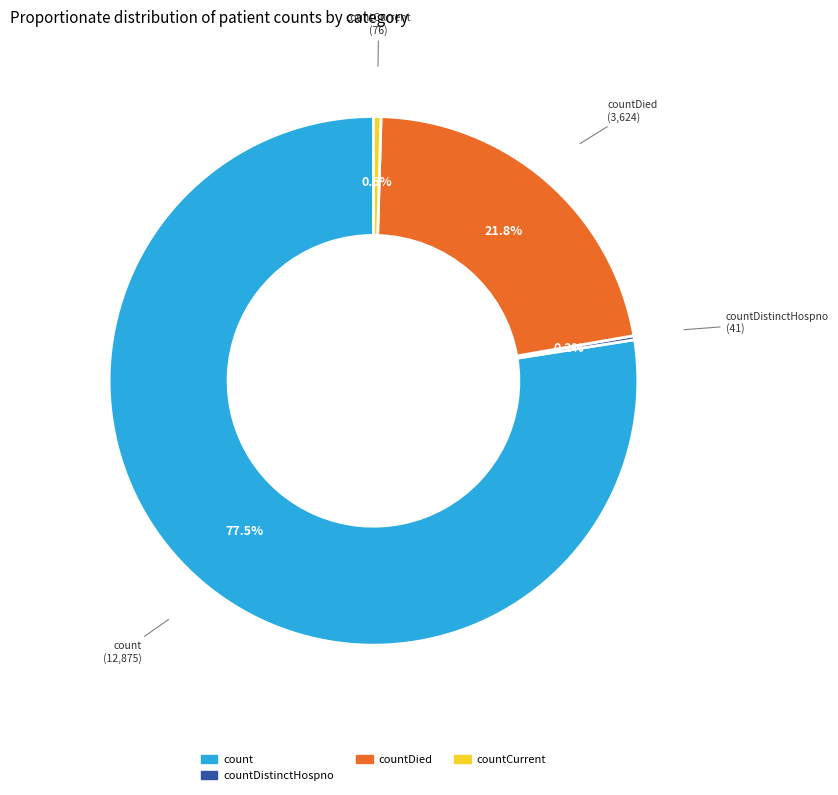

Is there a majority slice in this chart?

Yes